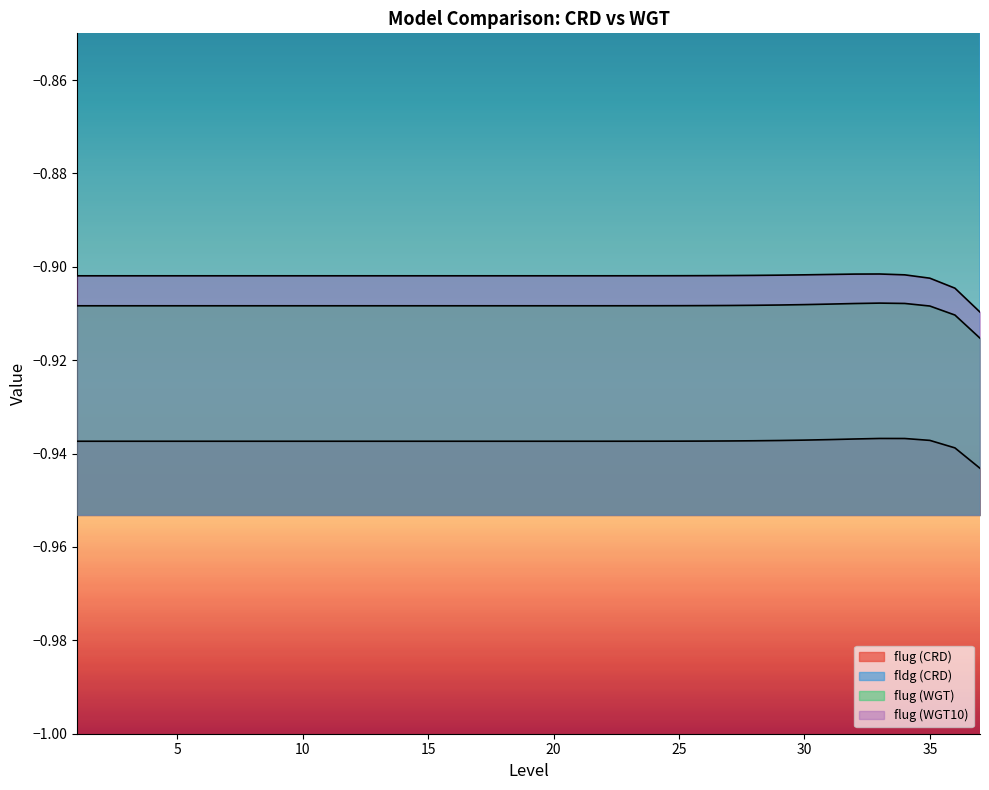

Rank the categories by flug (WGT) value from lowest to highest.

37, 36, 35, 1, 2, 3, 4, 5, 6, 7, 8, 9, 10, 11, 12, 13, 14, 15, 16, 17, 18, 19, 20, 21, 22, 23, 24, 25, 26, 27, 28, 29, 30, 31, 32, 34, 33